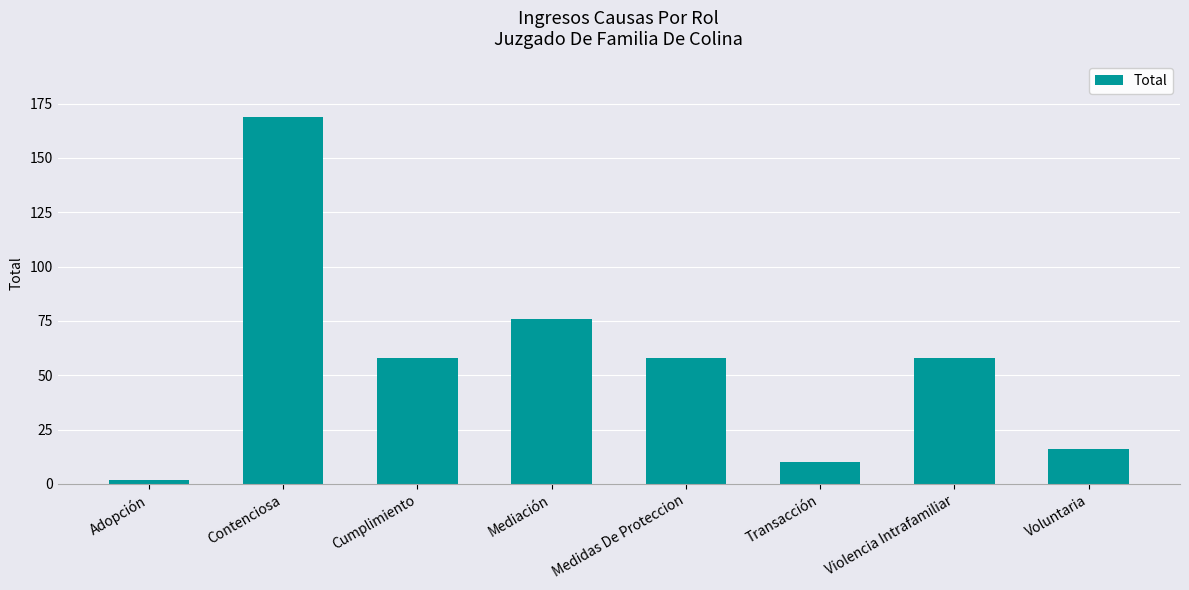

Is it true that the value at Mediación is 76?

True